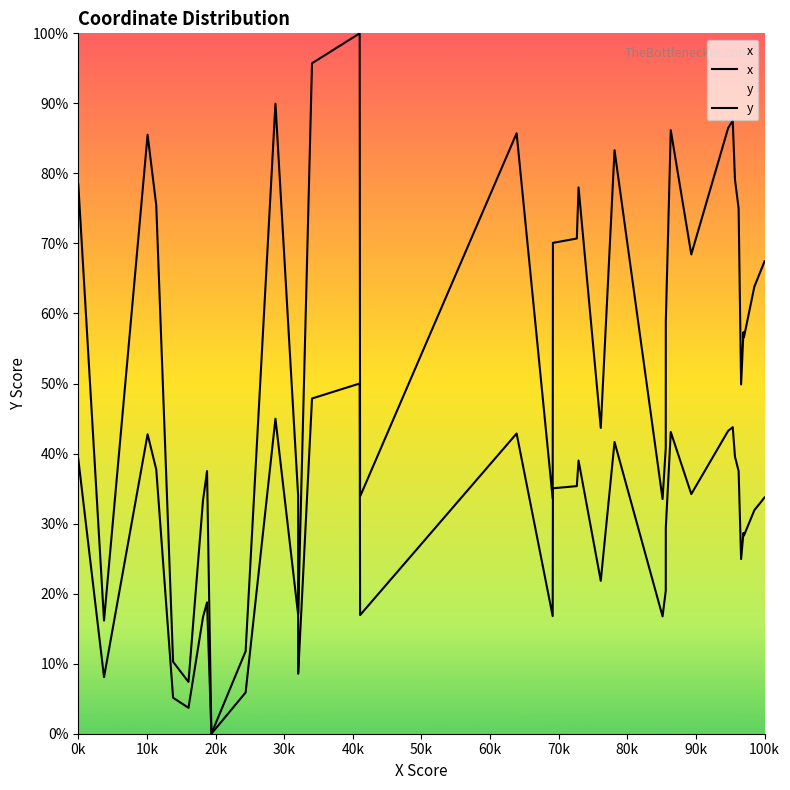

Which series has the widest spread of values?

x